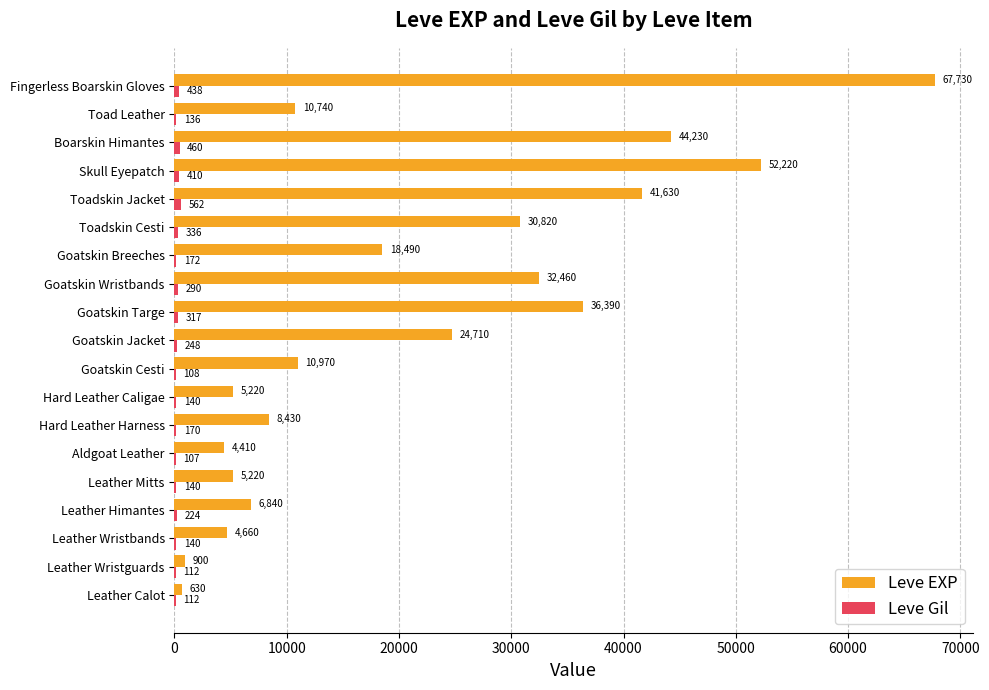

What is the greatest value displayed?

67730